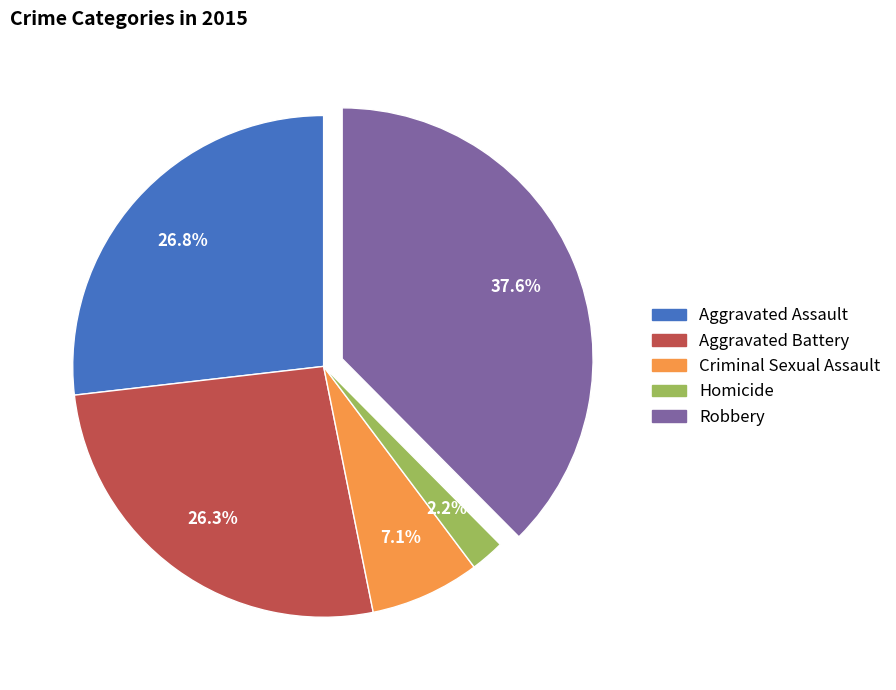

How many segments does this pie chart have?

5